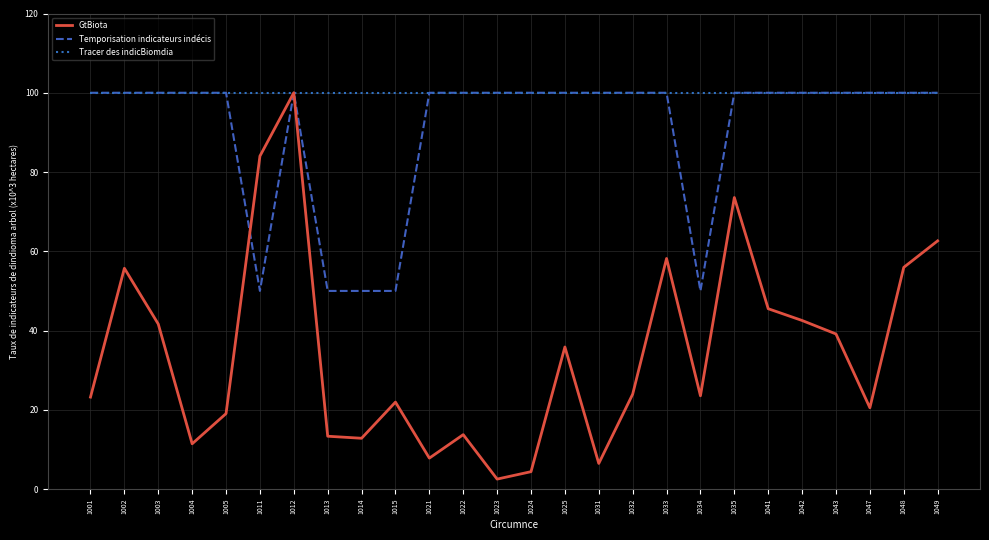

How many lines are shown in the chart?

3